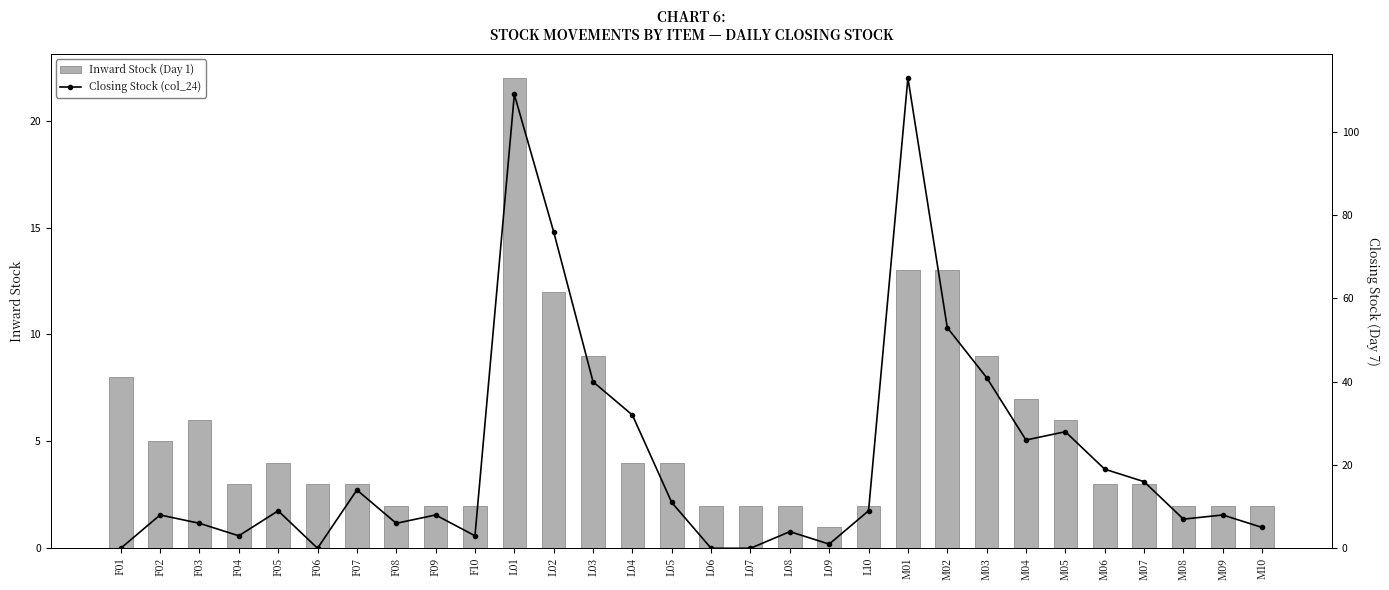

Rank the series at M05 from lowest to highest value.

Inward Stock (Day 1), Closing Stock (col_24)